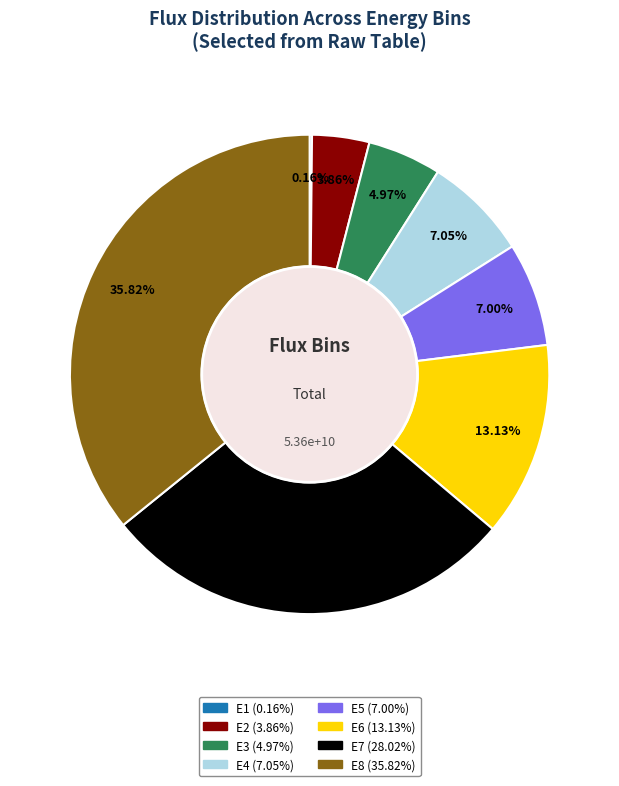

Does E5 account for over 50% of the chart?

No